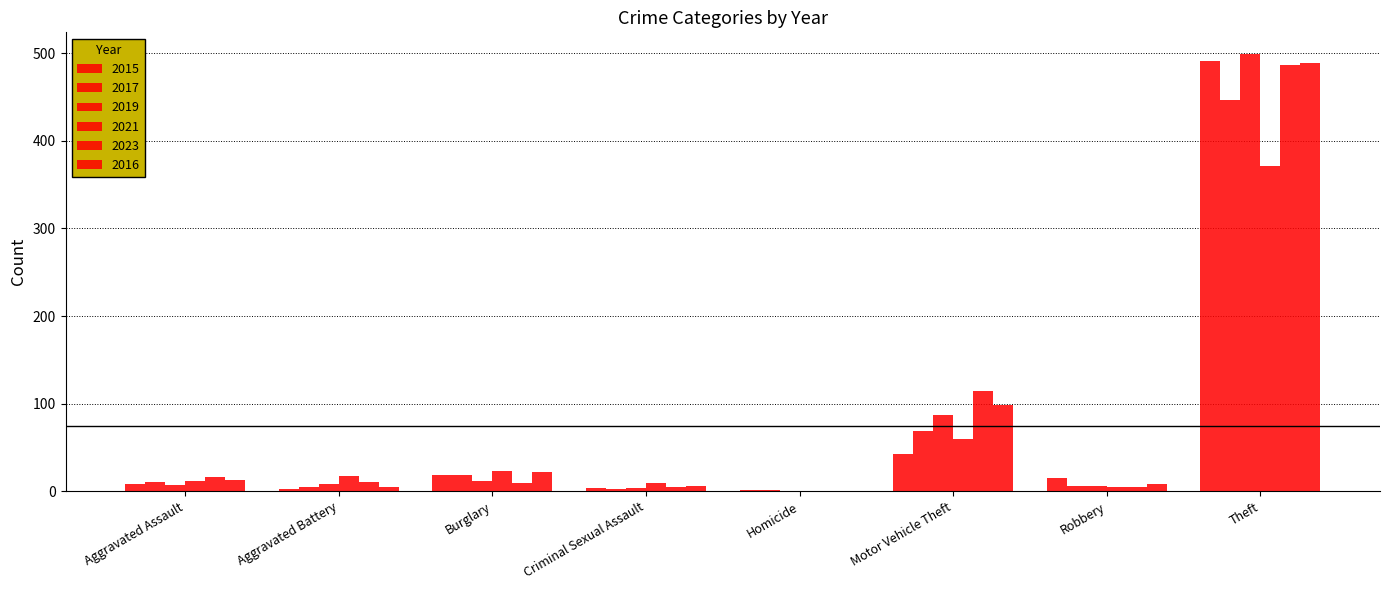

Read the 2019 value at Criminal Sexual Assault.

4